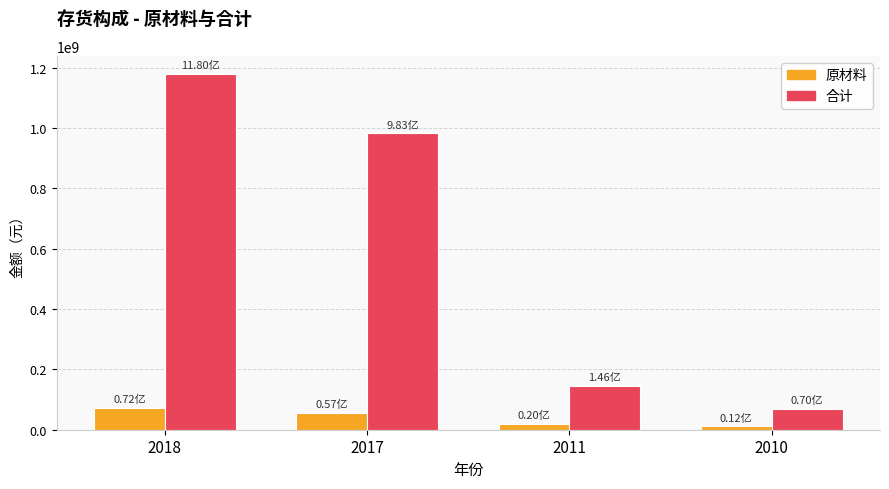

What is the sum of all 合计 values?

2378182368.8